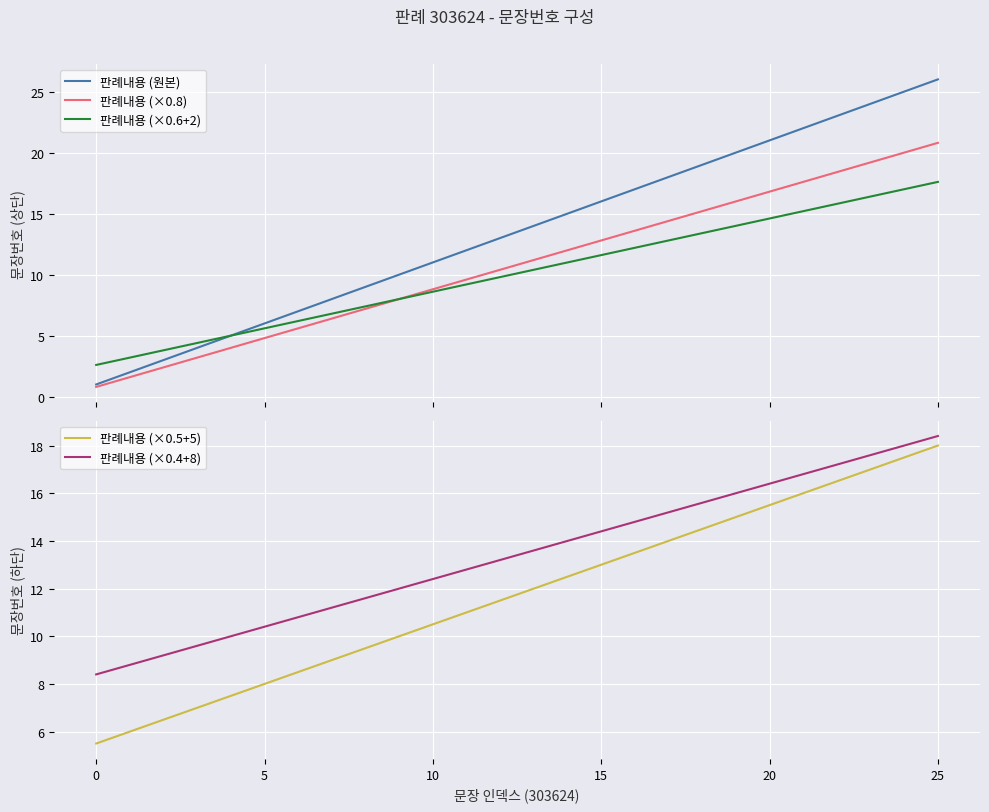

What is the lowest value of the 판례내용 (×0.6+2) series?

2.6